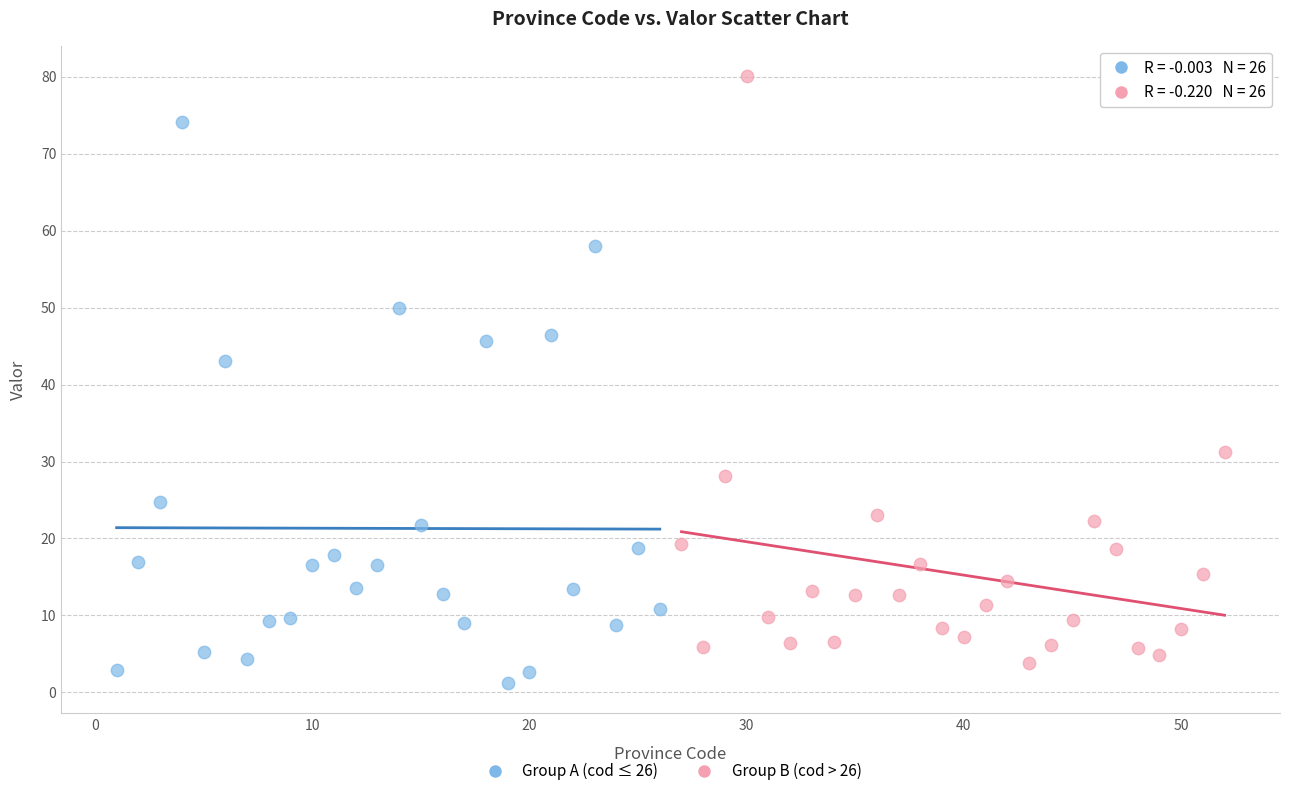

What are all the series names shown in the legend?

Group A (cod ≤ 26), Group B (cod > 26)